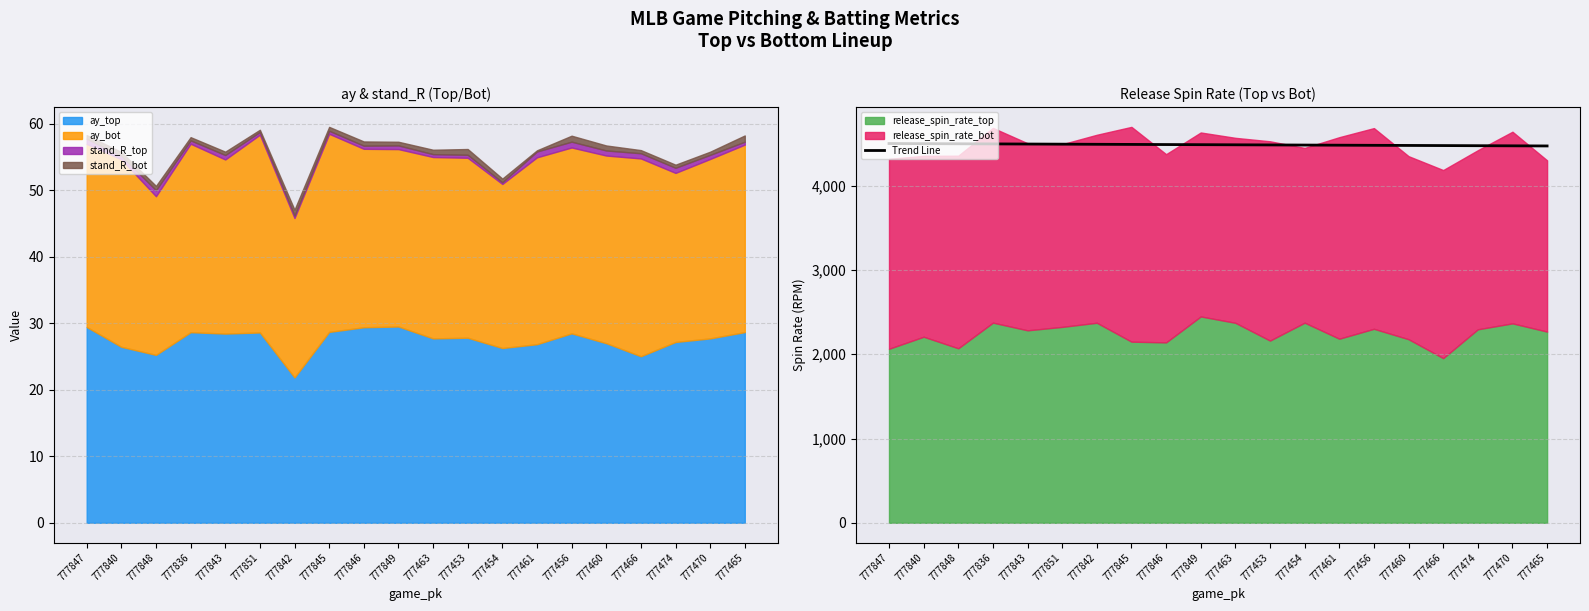

The Trend Line series shows 4471.2 at 777465. True or false?

True